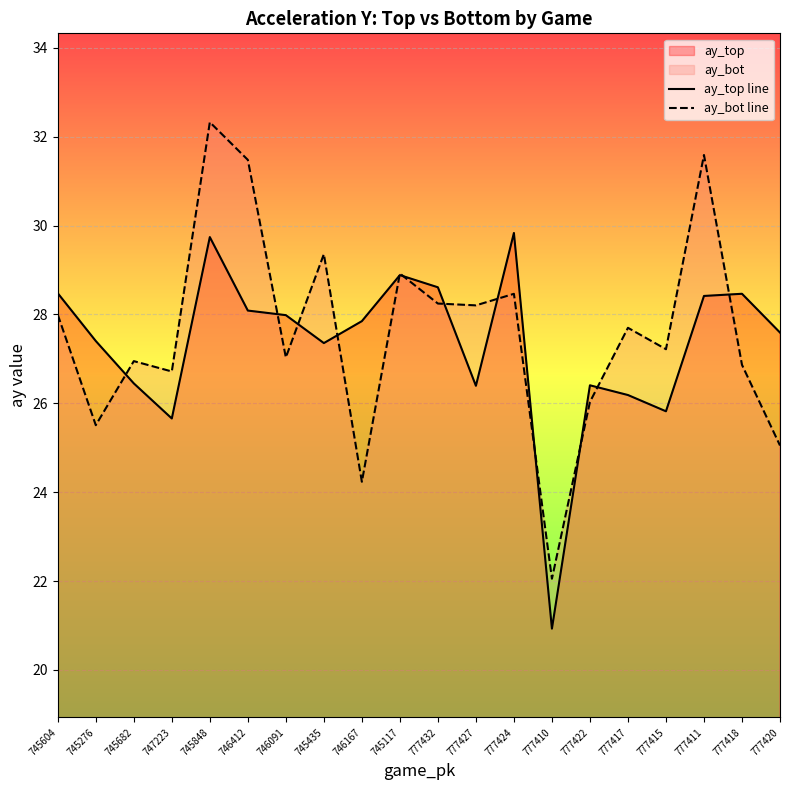

What is the sum of the ay_top line values at 746412 and 777418?

56.6